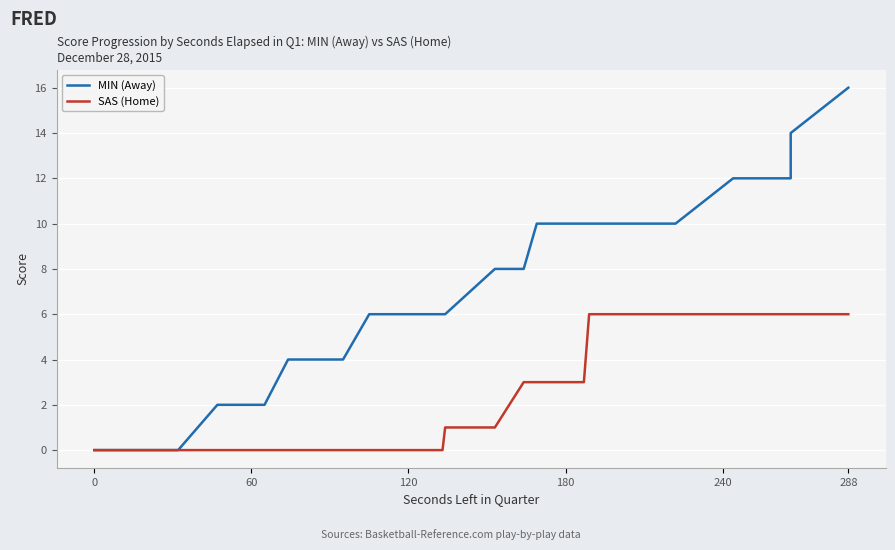

Count the SAS (Home) values in the range 0 to 6.

37